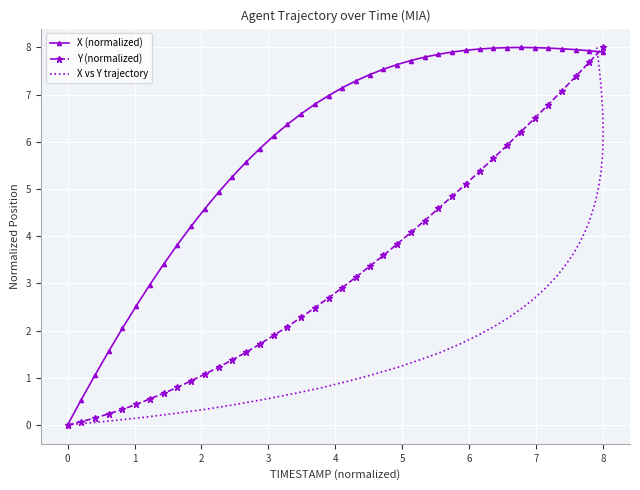

Which series has the largest range (max minus min)?

X (normalized)